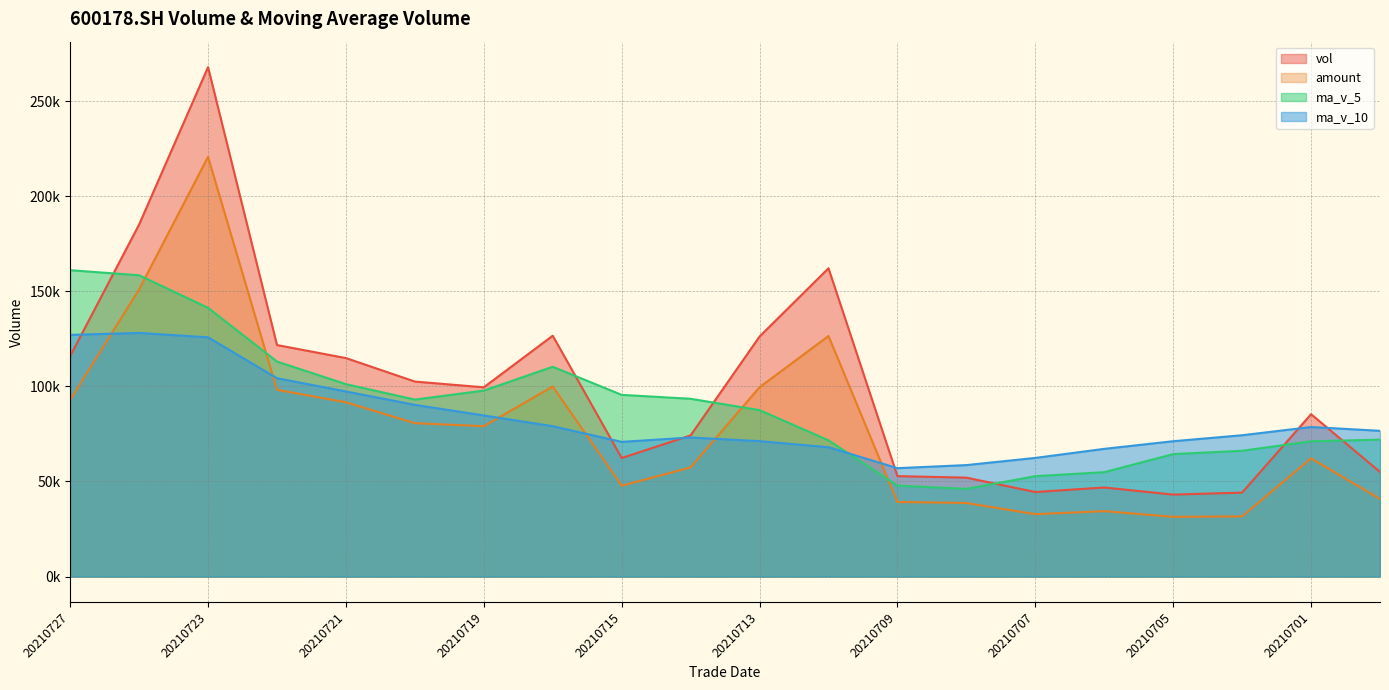

How many lines are shown in the chart?

4